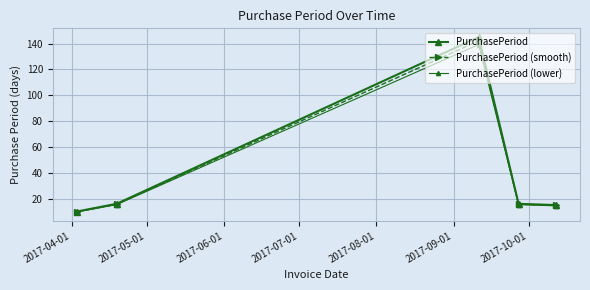

How many lines are shown in the chart?

3